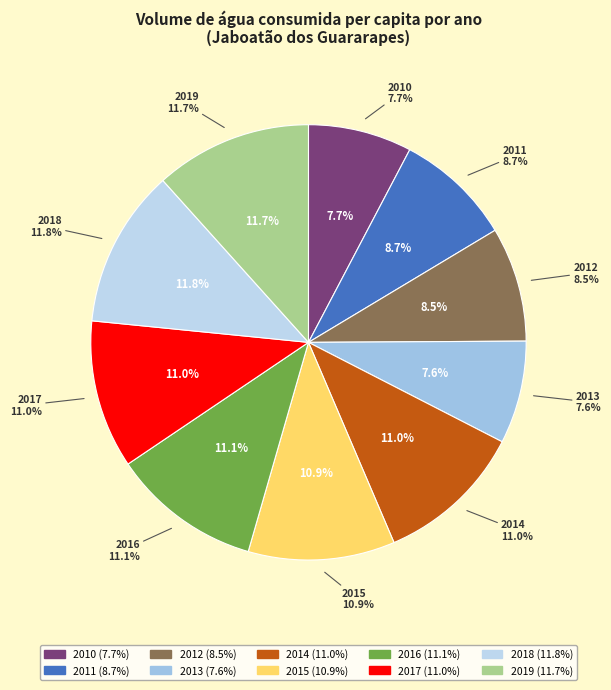

Is 2019 the majority of the pie?

No